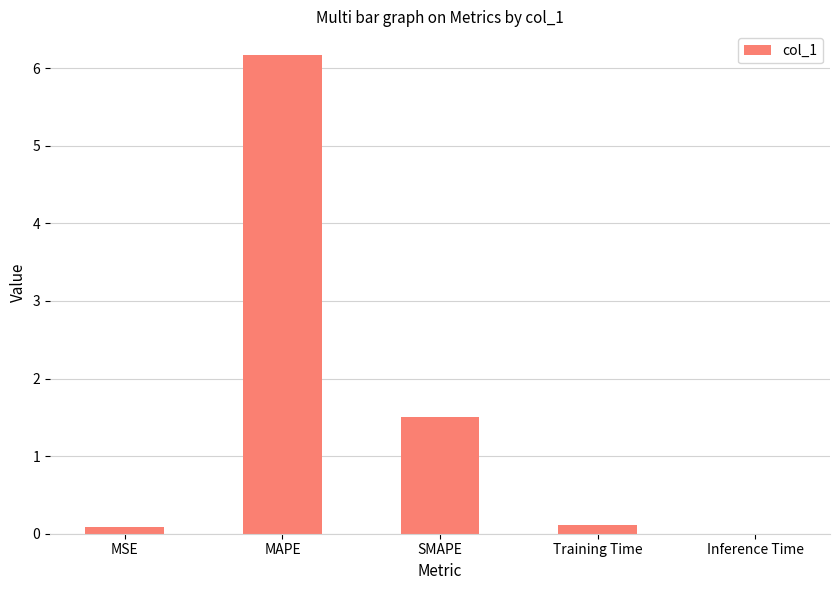

Where is the data nearest to the value 3?

SMAPE